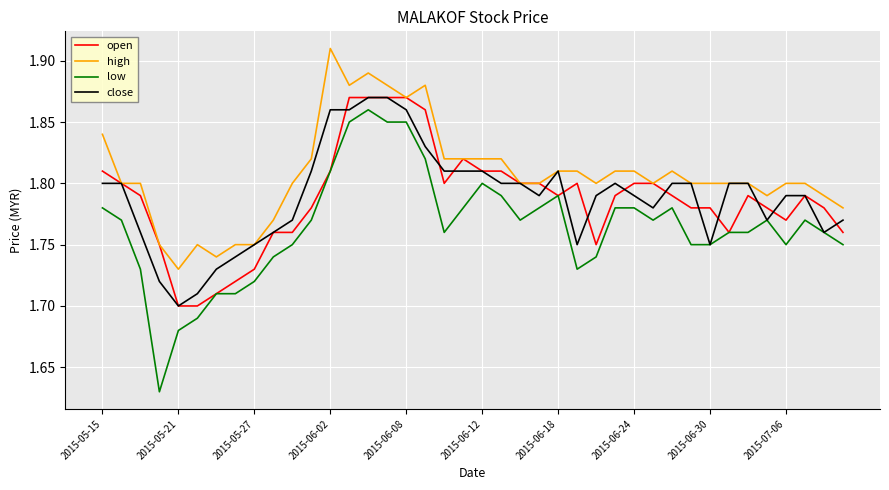

True or false: low and high cross at least once.

False